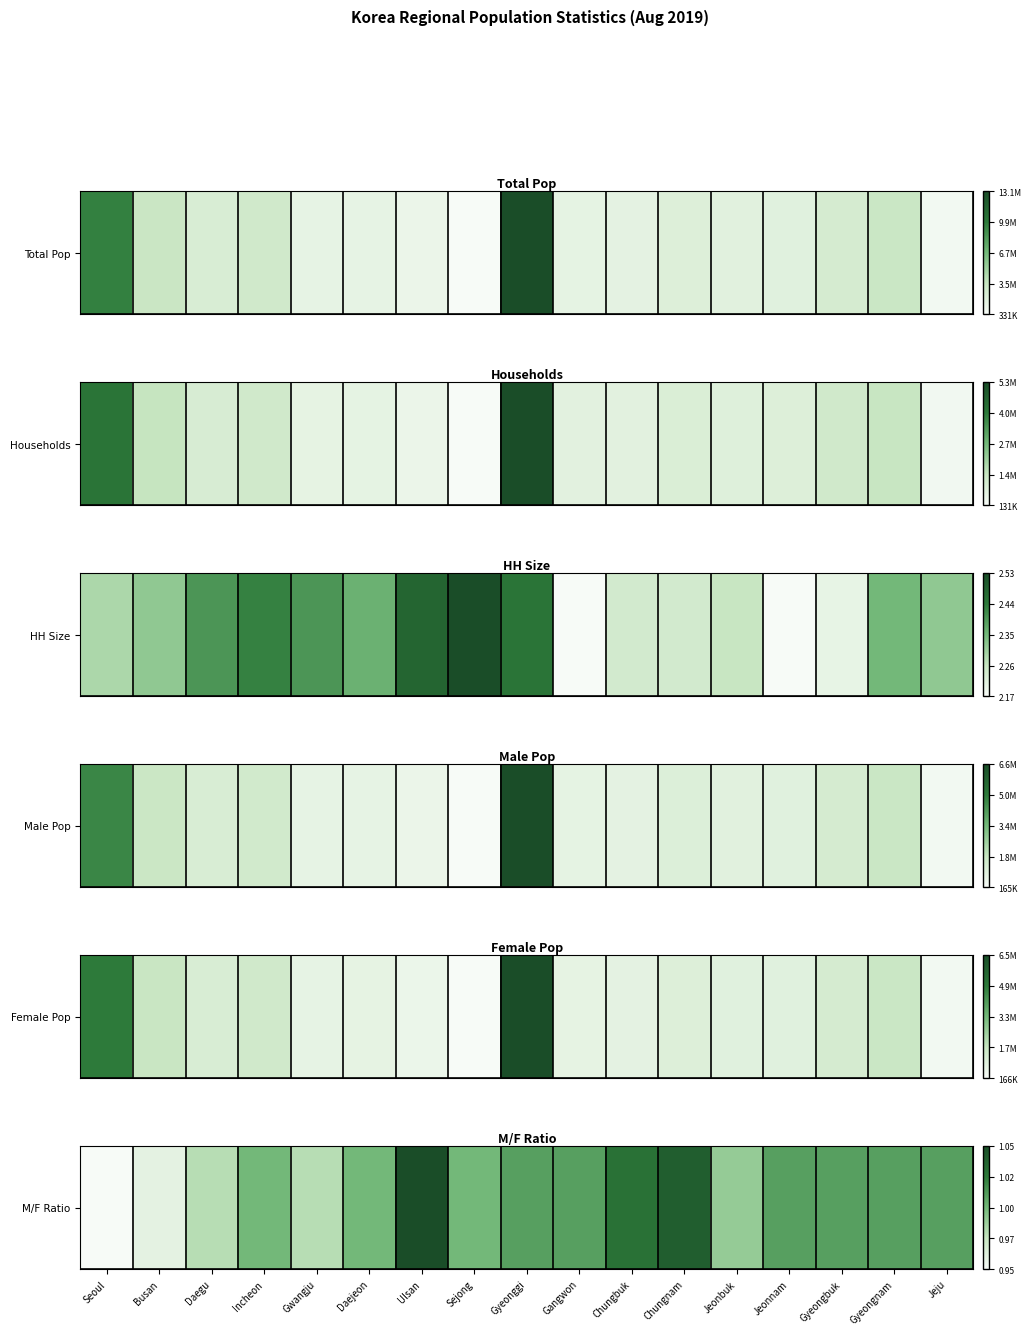

Which has a higher value, Seoul or Gangwon?

Gangwon